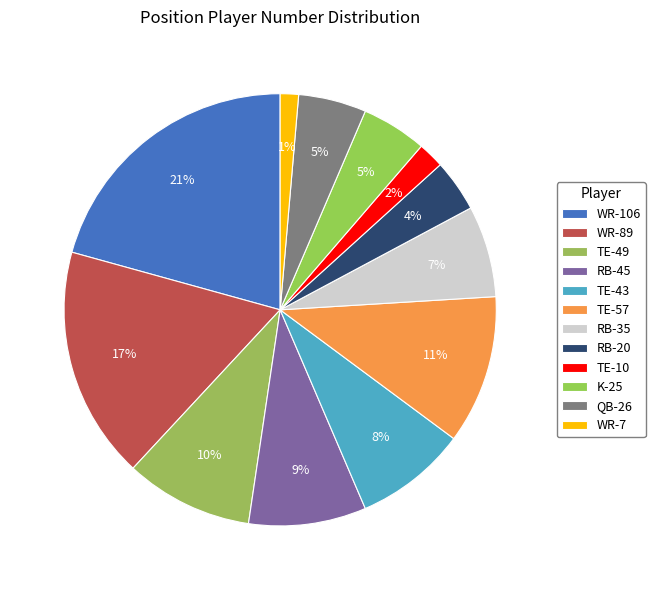

Count the number of slices in the pie.

12